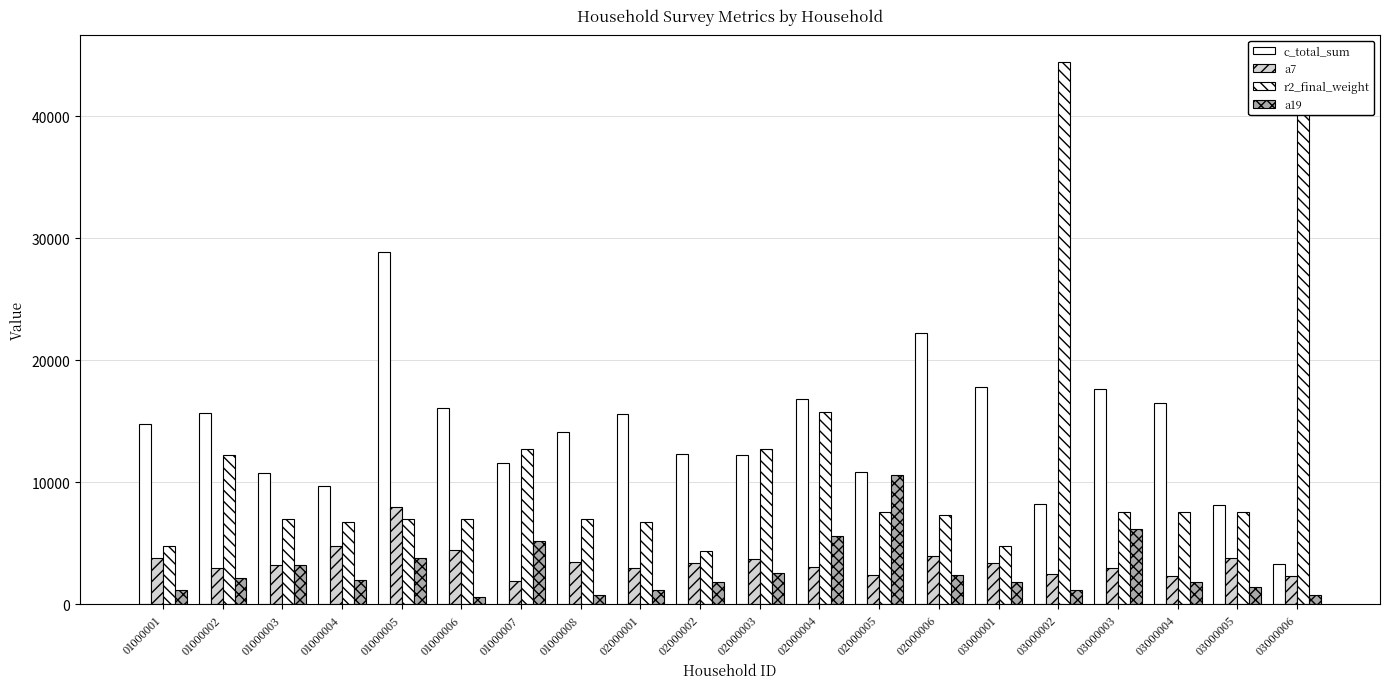

How many data points does each series have?

20